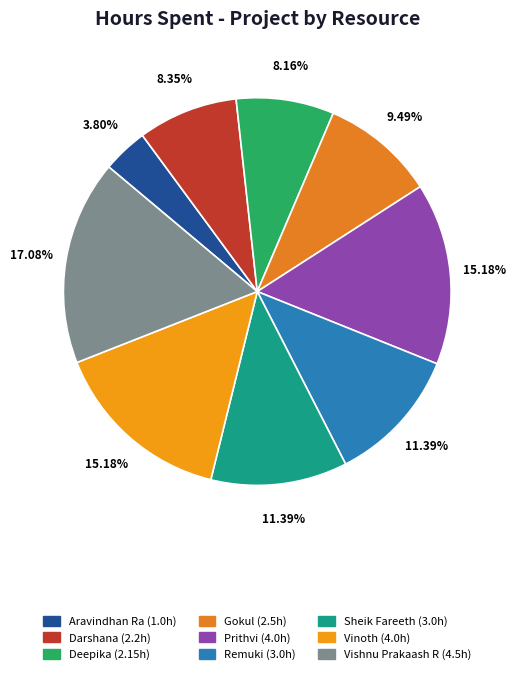

To the nearest percent, what is the combined percentage of Gokul and Darshana?

18%